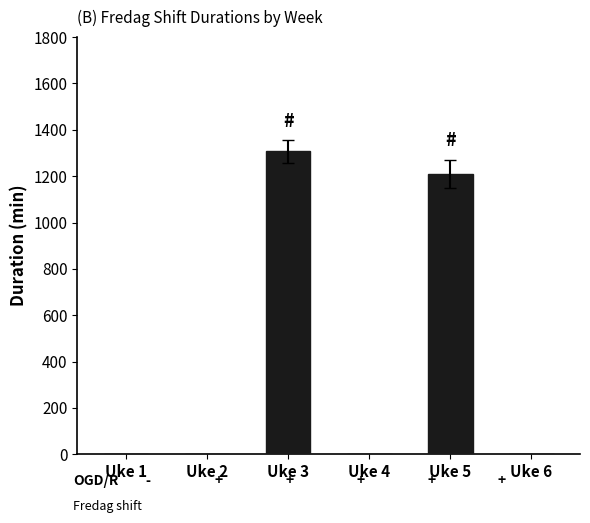

Are the bars grouped side by side (vs. stacked)?

No